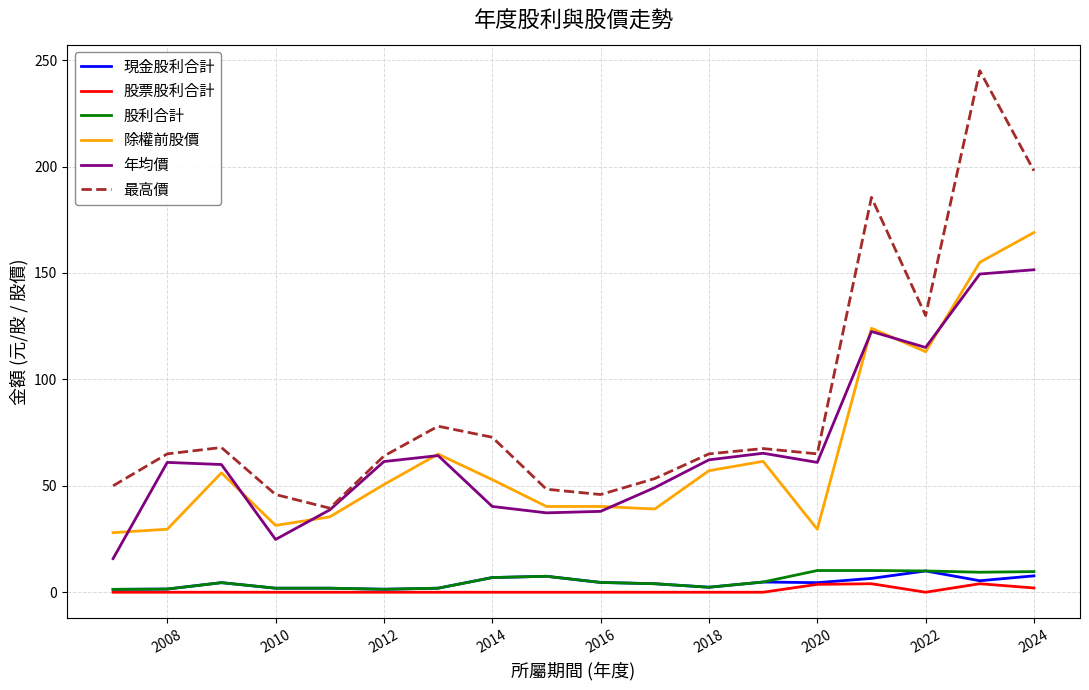

True or false: 股票股利合計 has more than 1 interior local peaks.

True